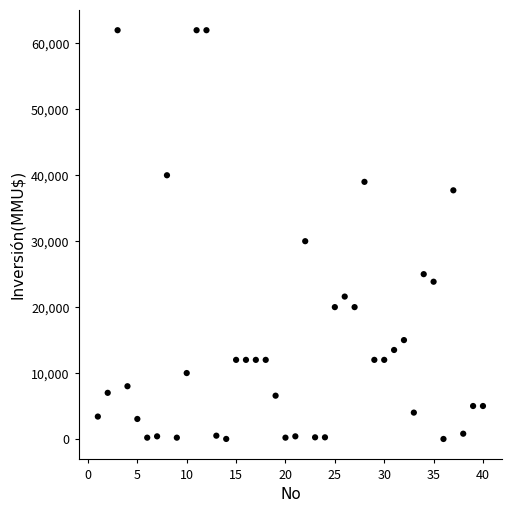

What Y value in the scatter plot is closest to 31000?

30000